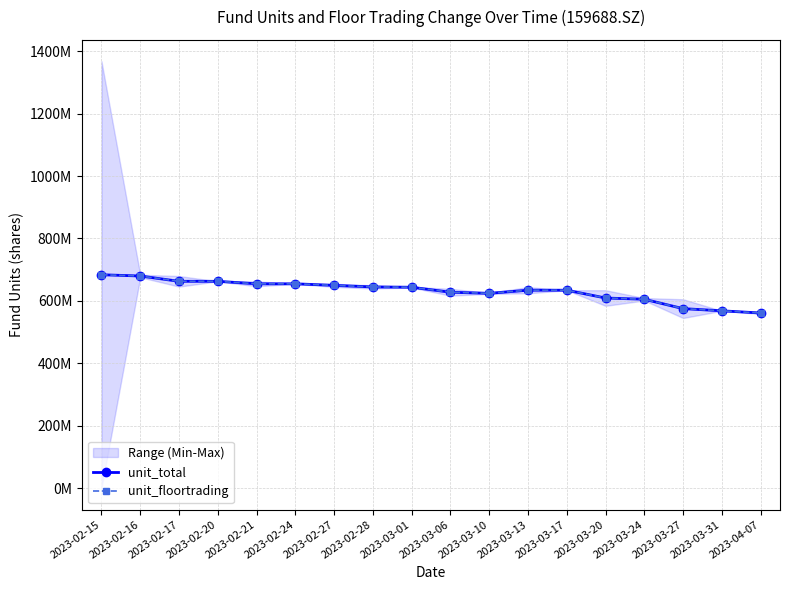

Where does the unit_floortrading series first go above 643778480?

2023-02-15